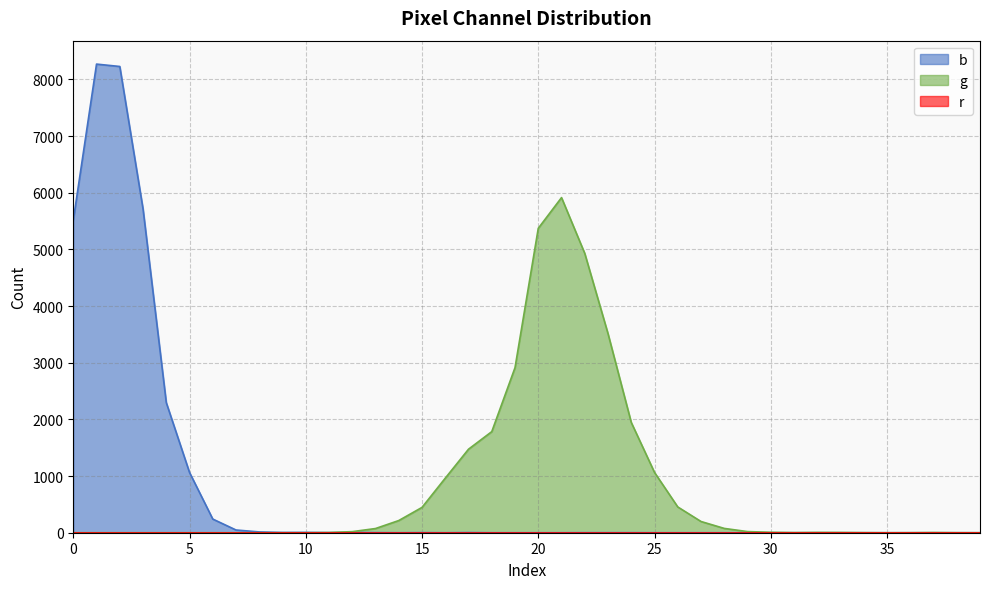

How many positive values does the g series have?

27